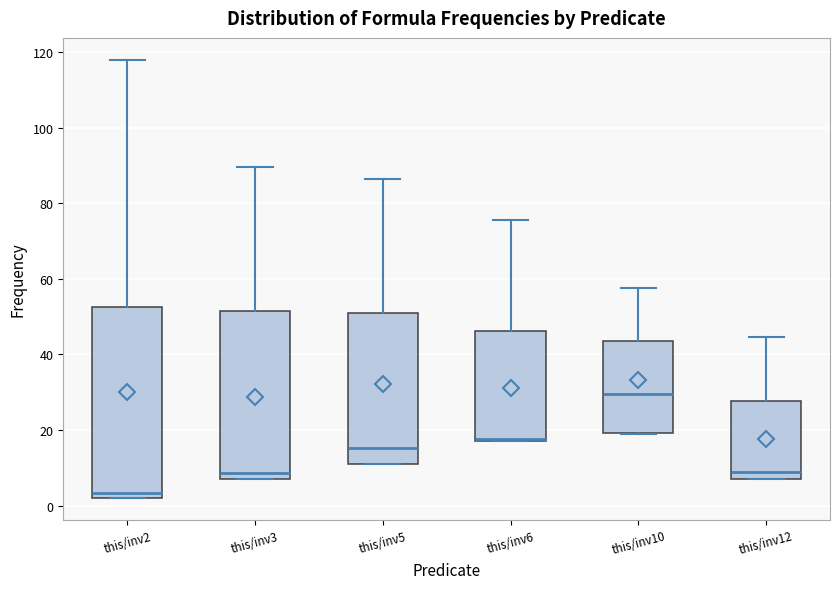

Which box is the tallest, from its lower edge to its upper edge?

this/inv2